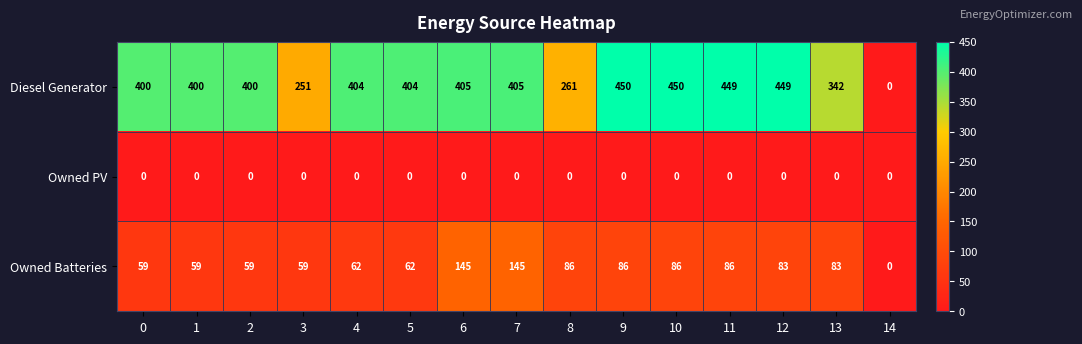

How many categories are shown in the chart?

15